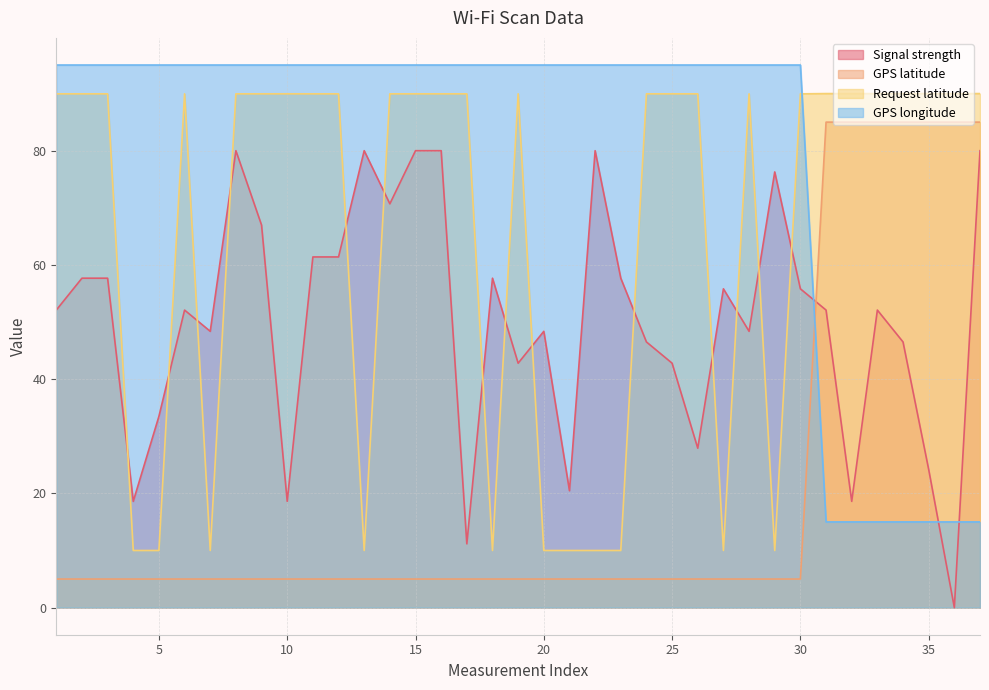

What is the value of the Signal strength point at the 5th from the left?

33.5